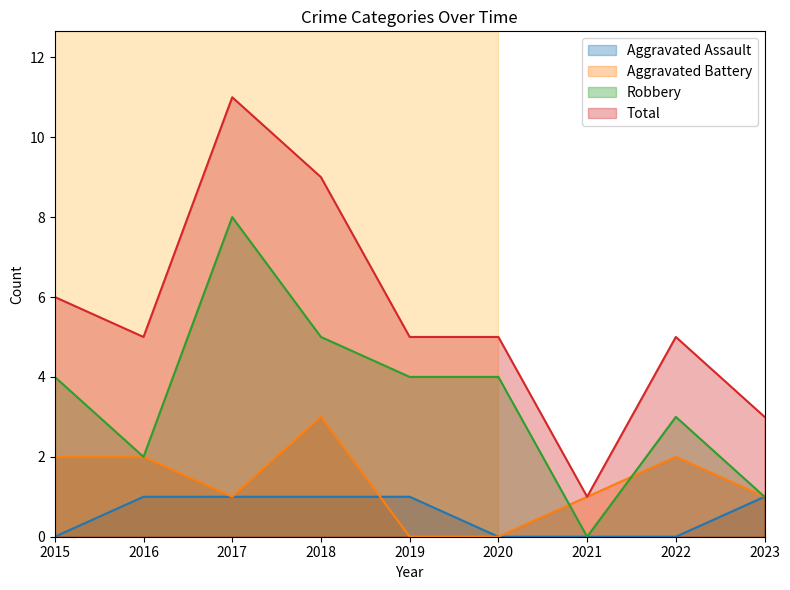

At which label does Total first exceed 5?

2015